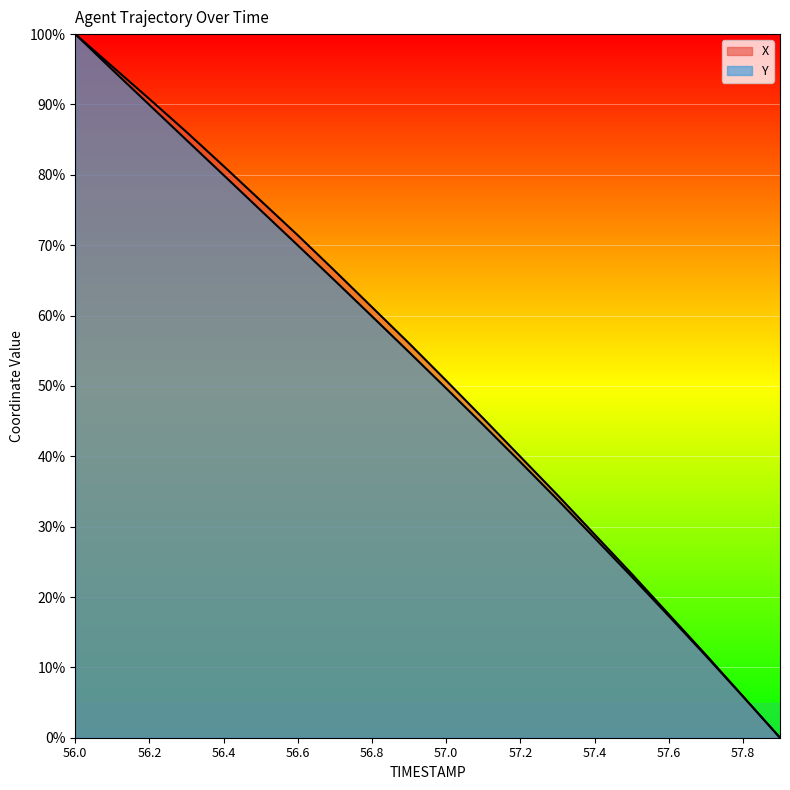

What value does the Y series have at 56.1?

94.9